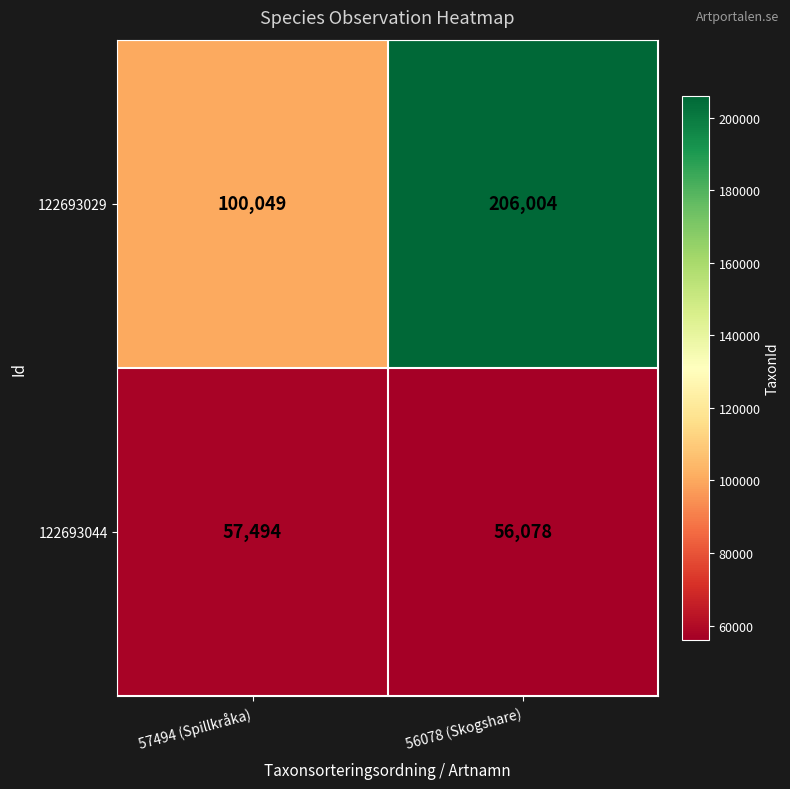

At which category is the sum across all series the highest?

56078 (Skogshare)